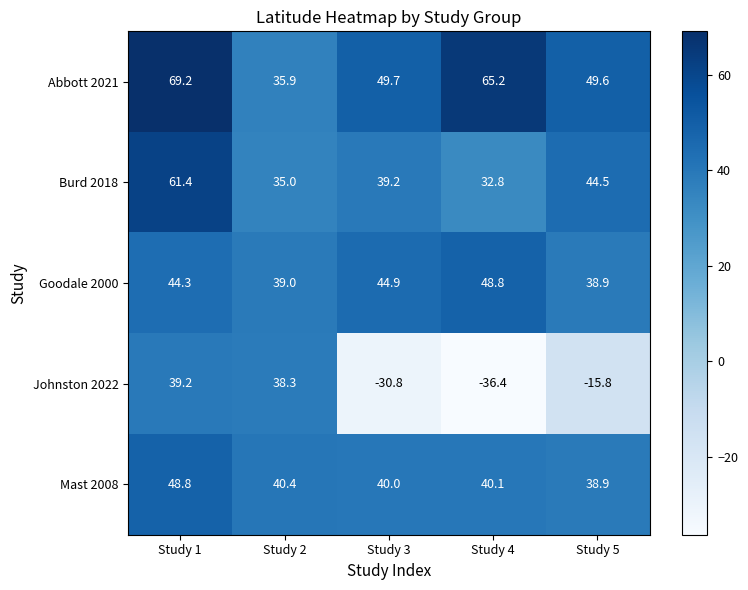

The Abbott 2021 series shows 49.6 at Study 5. True or false?

True